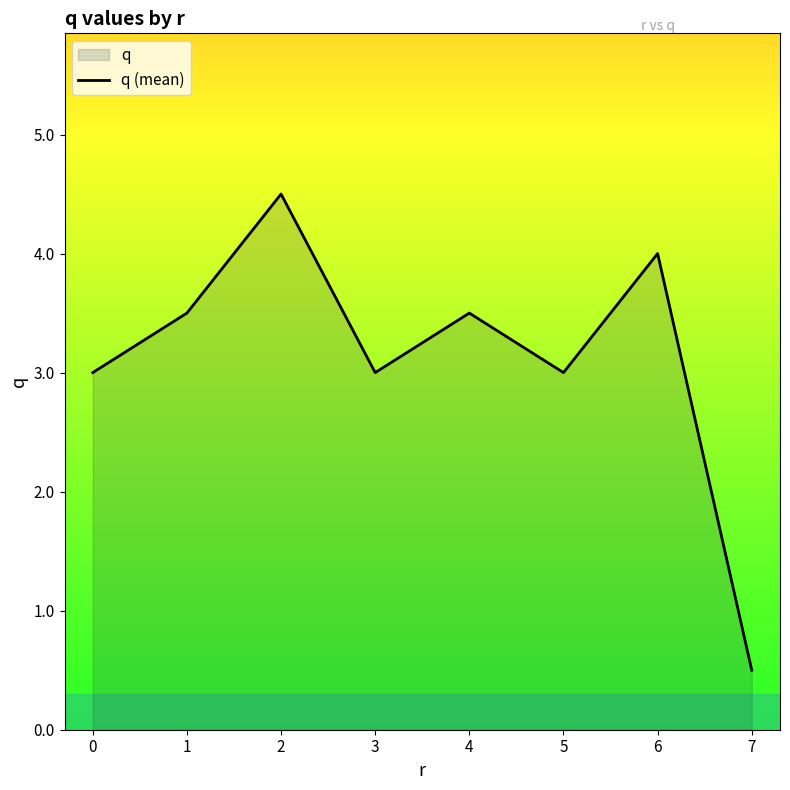

Where is the first local minimum?

3